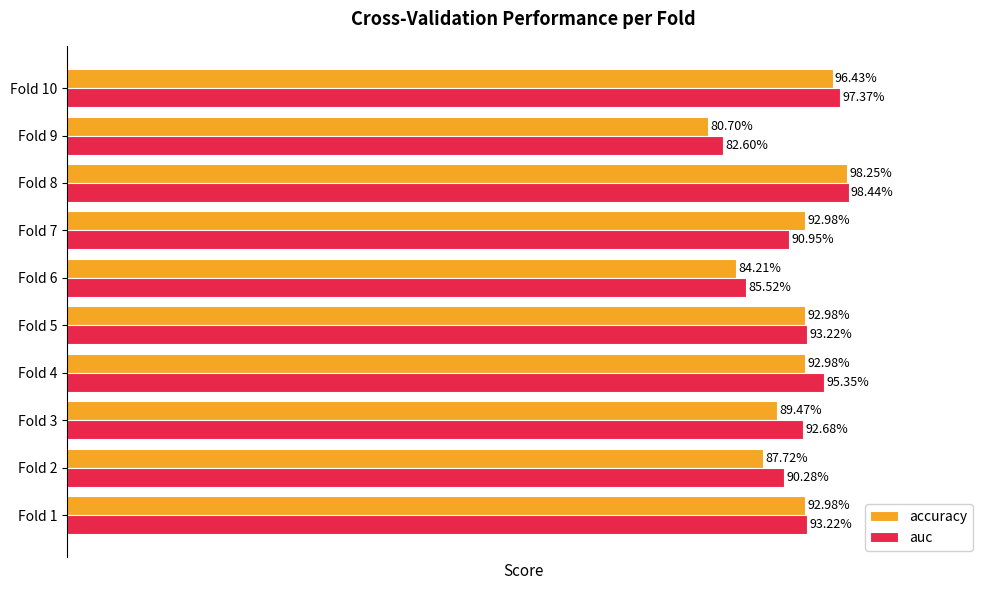

At Fold 7, list the series in order from largest to smallest.

accuracy, auc